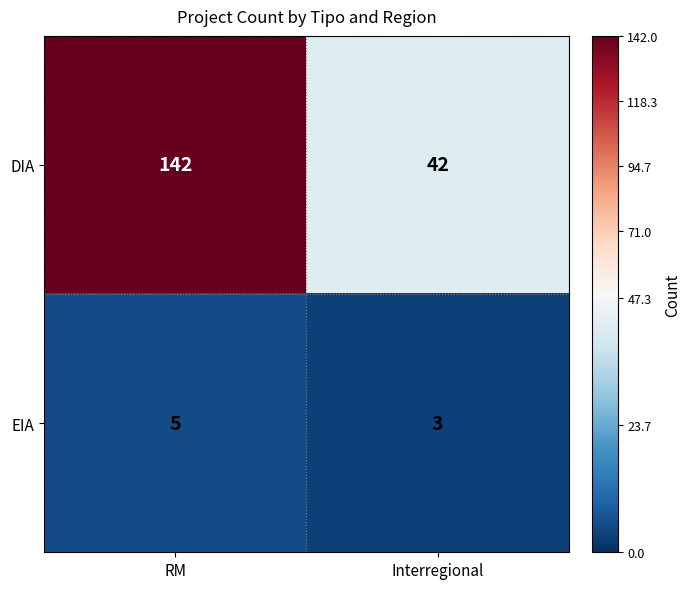

Rank the series at Interregional from lowest to highest value.

EIA, DIA